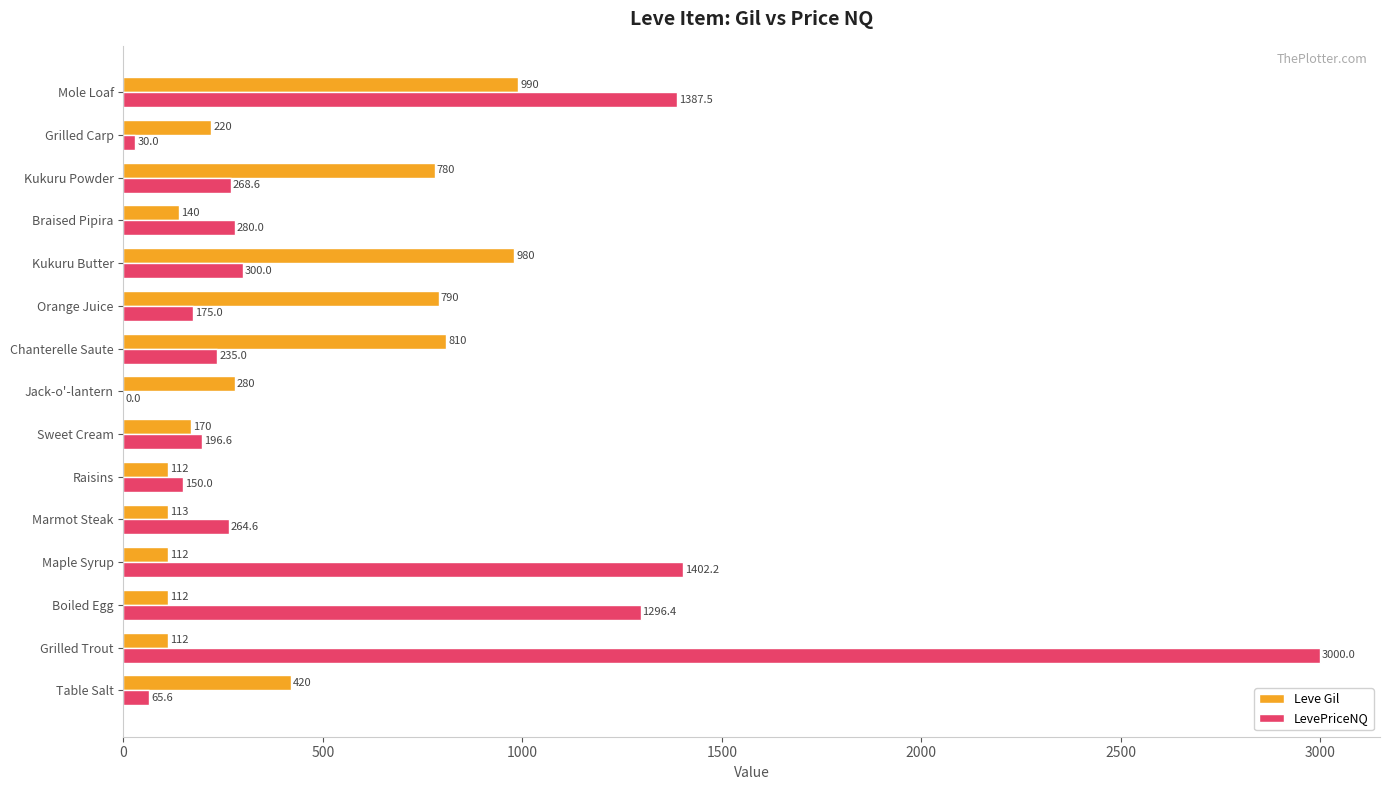

What is the highest value of the Leve Gil series?

990.0